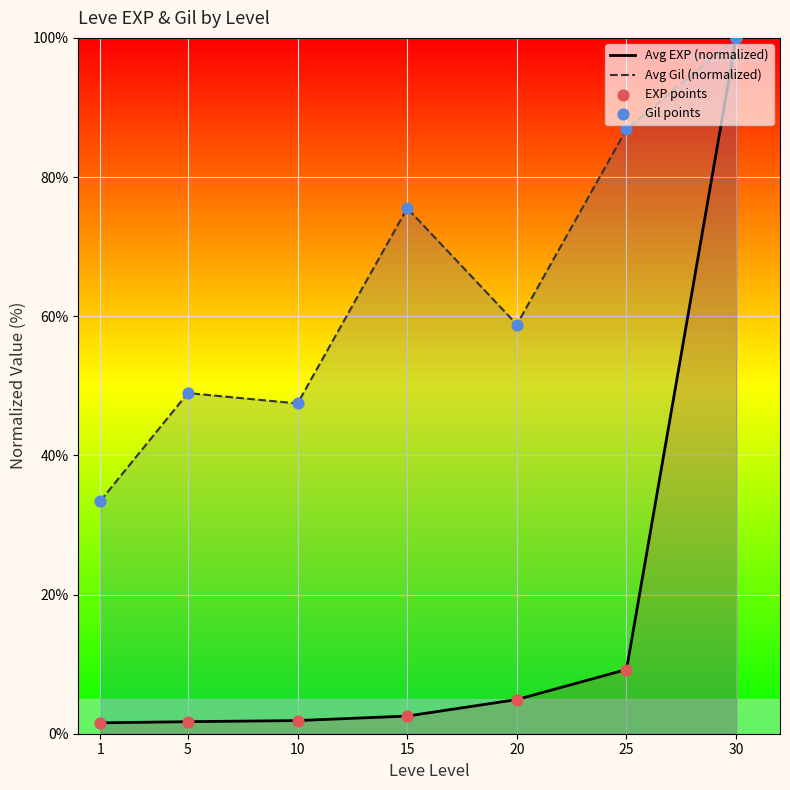

What is the total value across all series at 5?

50.7